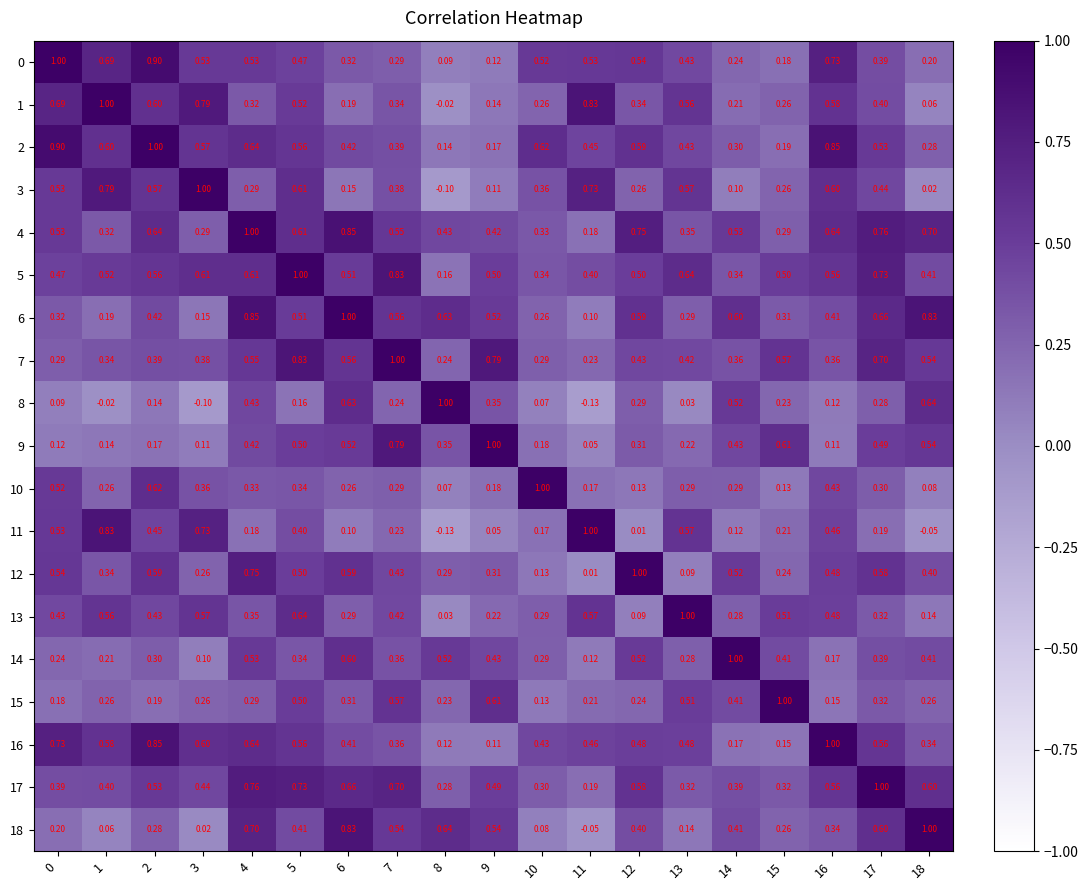

Is the value of 9 at 10 greater than the value of 10 at 15?

Yes